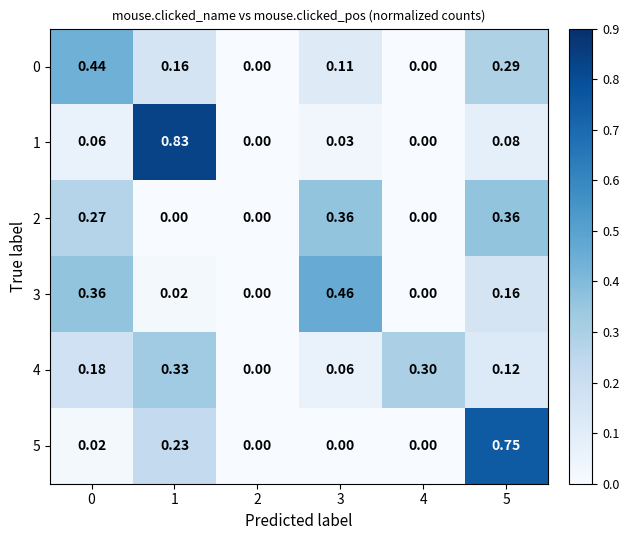

Is the value of 4 at 0 greater than the value of 3 at 0?

No